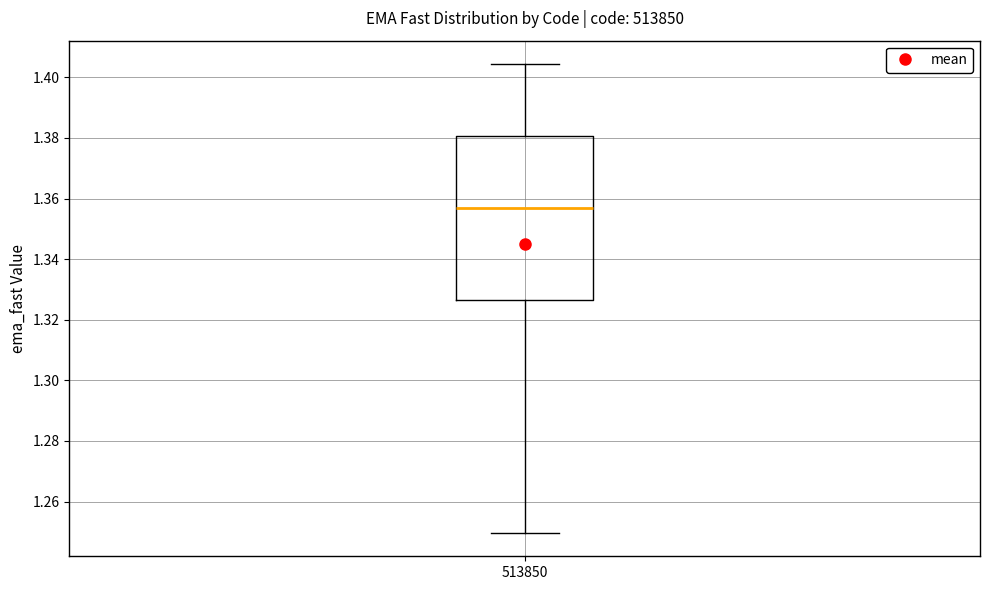

Transcribe this box plot: give where the median line is, the range the box spans, and where the two whiskers end, as read against the y-axis. The values are not printed on the chart, so give them approximately, as read against the axis.

median 1.358, box 1.326 to 1.380, whiskers 1.250 to 1.404